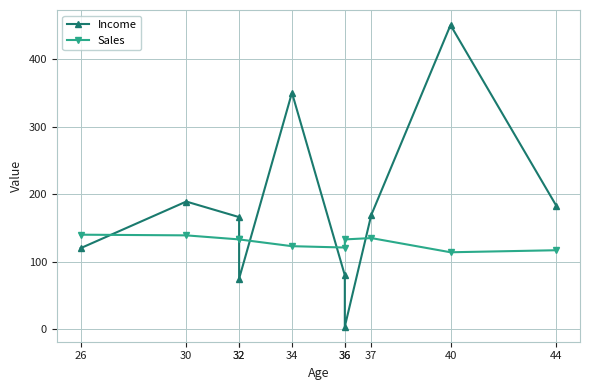

In Income, how many points are higher than both neighbors (excluding endpoints)?

3